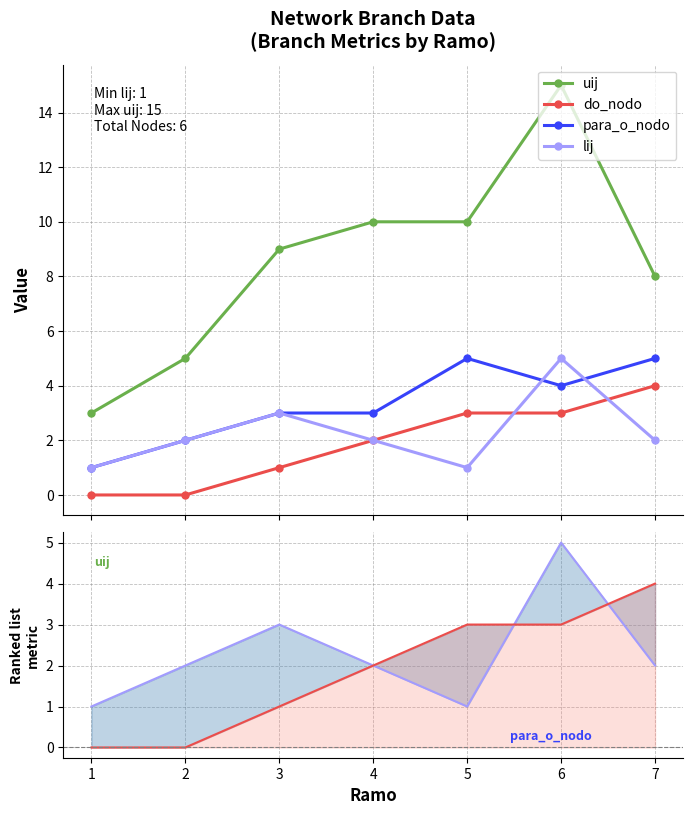

Between 1 and 5, which is larger?

5